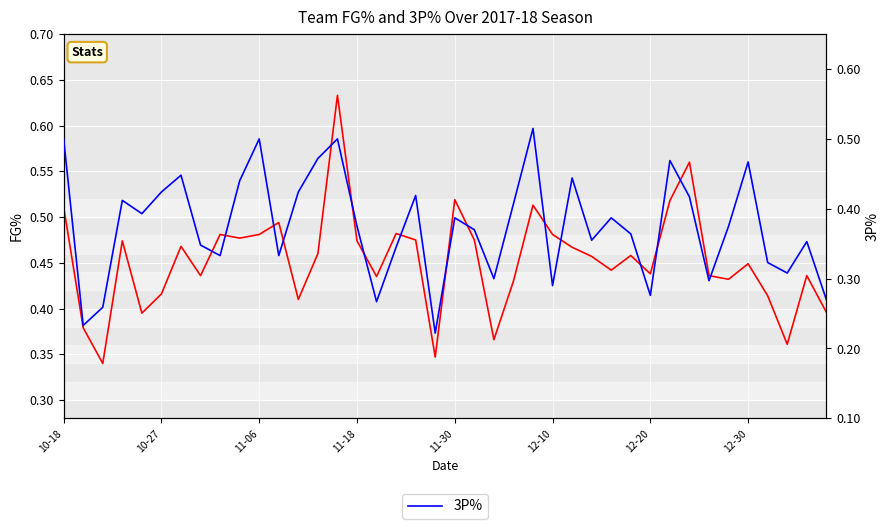

Which series has the largest total across all categories?

FG%